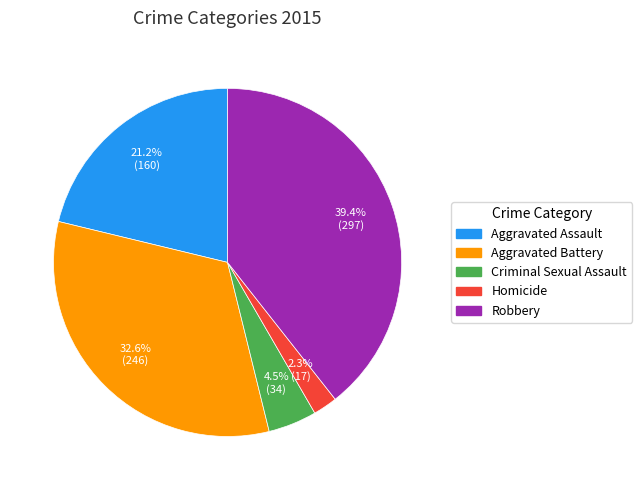

Which slice is the smallest?

Homicide